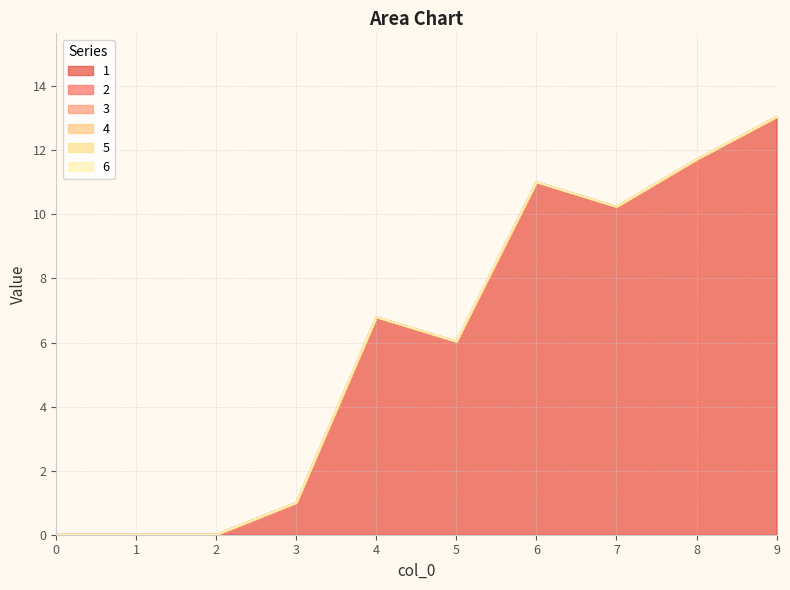

Reading left to right, transcribe all the data shown in this chart.

1: 0=0.0	1=0.0	2=0.0	3=1.0	4=6.8	5=6.0	6=11.0	7=10.2	8=11.7	9=13.0
2: 0=0.0	1=0.0	2=0.0	3=0.0	4=0.0	5=0.0	6=0.0	7=0.0	8=0.0	9=0.0
3: 0=0.0	1=0.0	2=0.0	3=0.0	4=0.0	5=0.0	6=0.0	7=0.0	8=0.0	9=0.0
4: 0=0.0	1=0.0	2=0.0	3=0.0	4=0.0	5=0.0	6=0.0	7=0.0	8=0.0	9=0.0
5: 0=0.0	1=0.0	2=0.0	3=0.0	4=0.0	5=0.0	6=0.0	7=0.0	8=0.0	9=0.0
6: 0=0.0	1=0.0	2=0.0	3=0.0	4=0.0	5=0.0	6=0.0	7=0.0	8=0.0	9=0.0